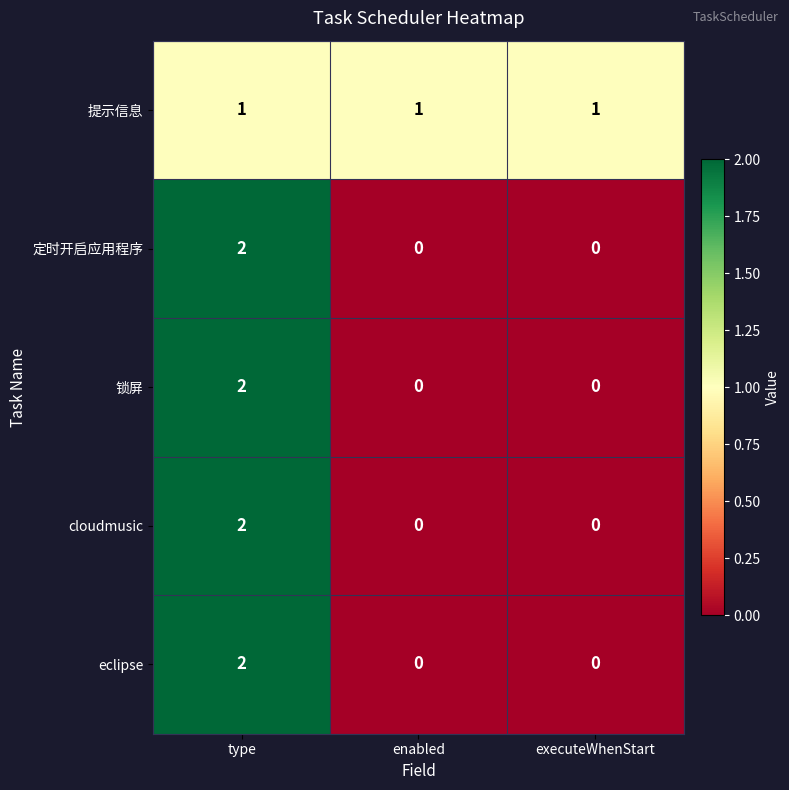

Is it true that 提示信息 equals 2 at executeWhenStart?

False